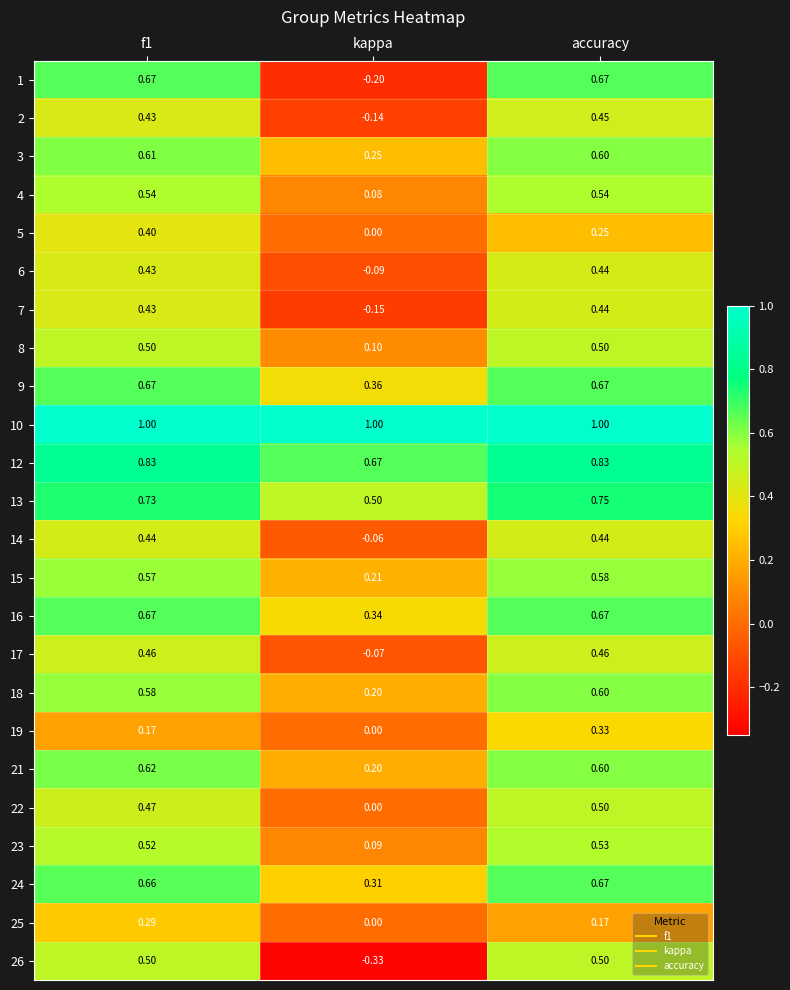

Count the number of data series in this chart.

24